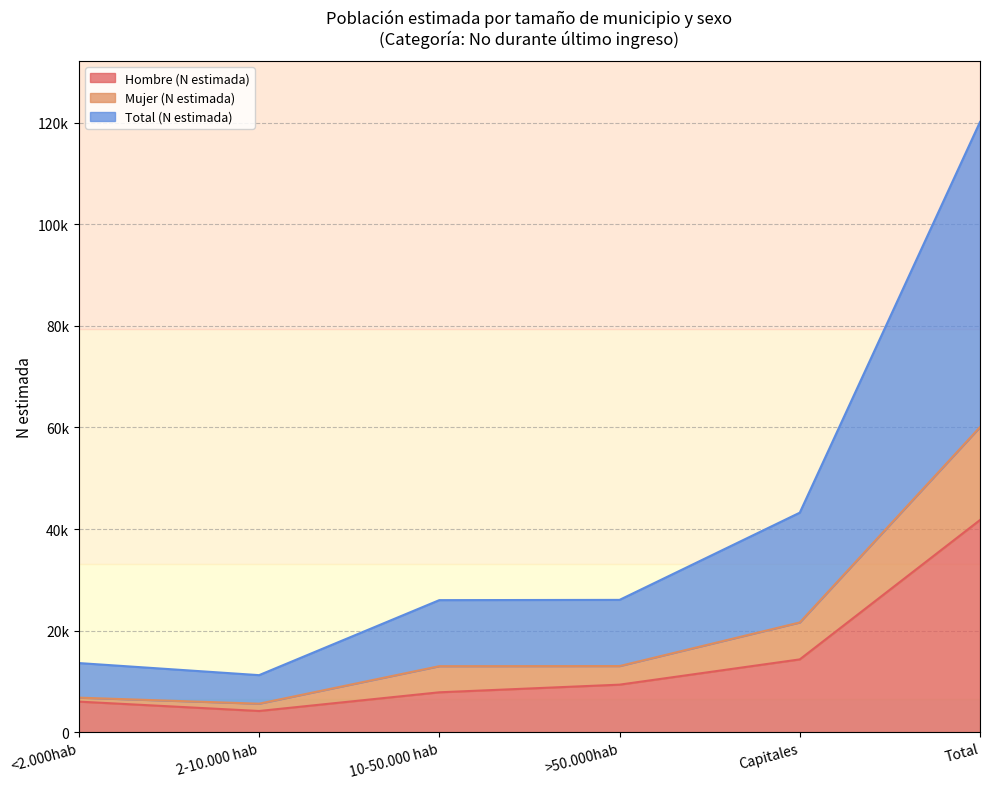

List the labels in order of Total (N estimada) value, smallest first.

2-10.000 hab, <2.000hab, 10-50.000 hab, >50.000hab, Capitales, Total